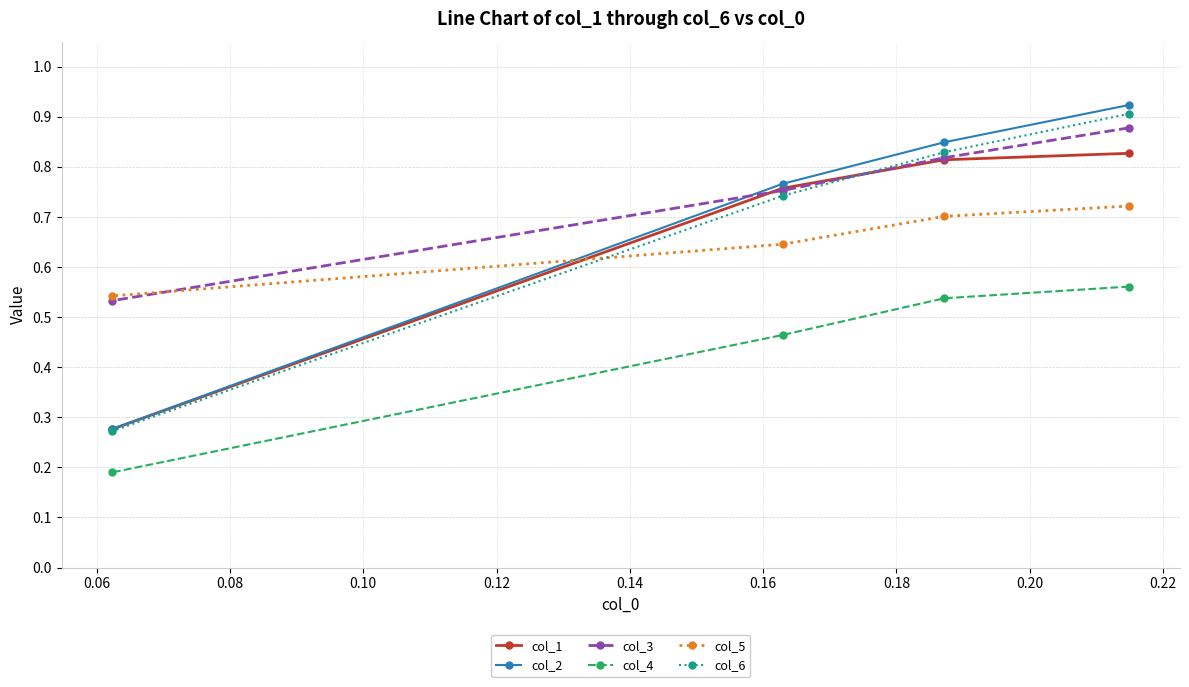

What is the difference between the second highest and minimum values in the col_4 series?

0.3